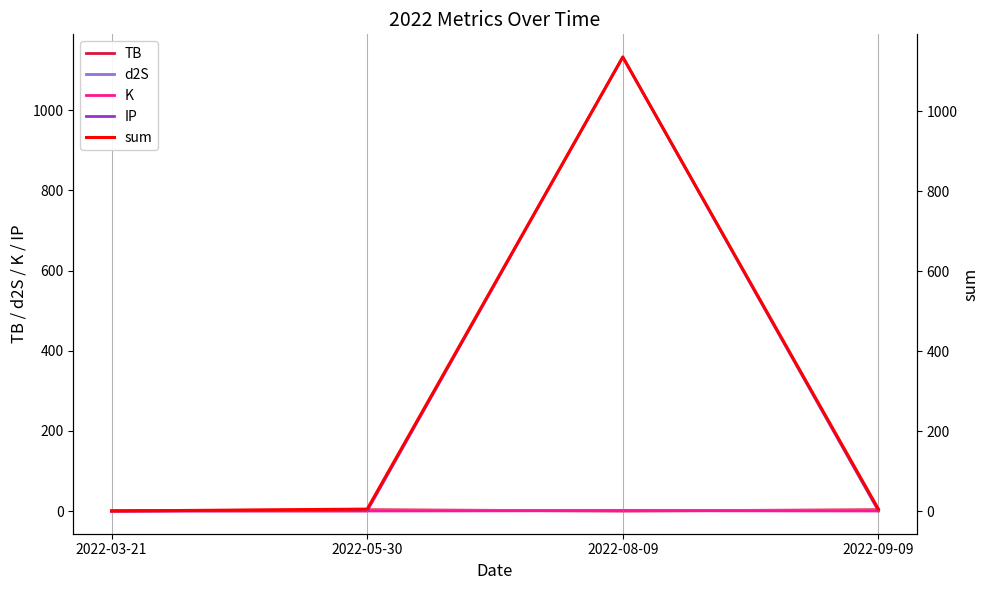

How many data points in TB are less than 3?

2